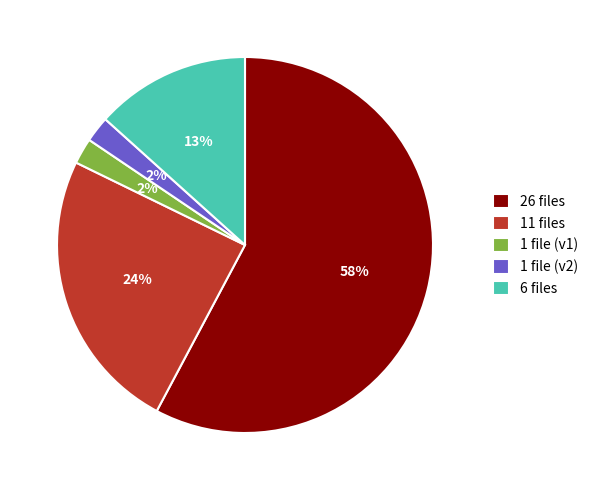

Do 1 file (v1) and 11 files together represent more than half of the pie?

No